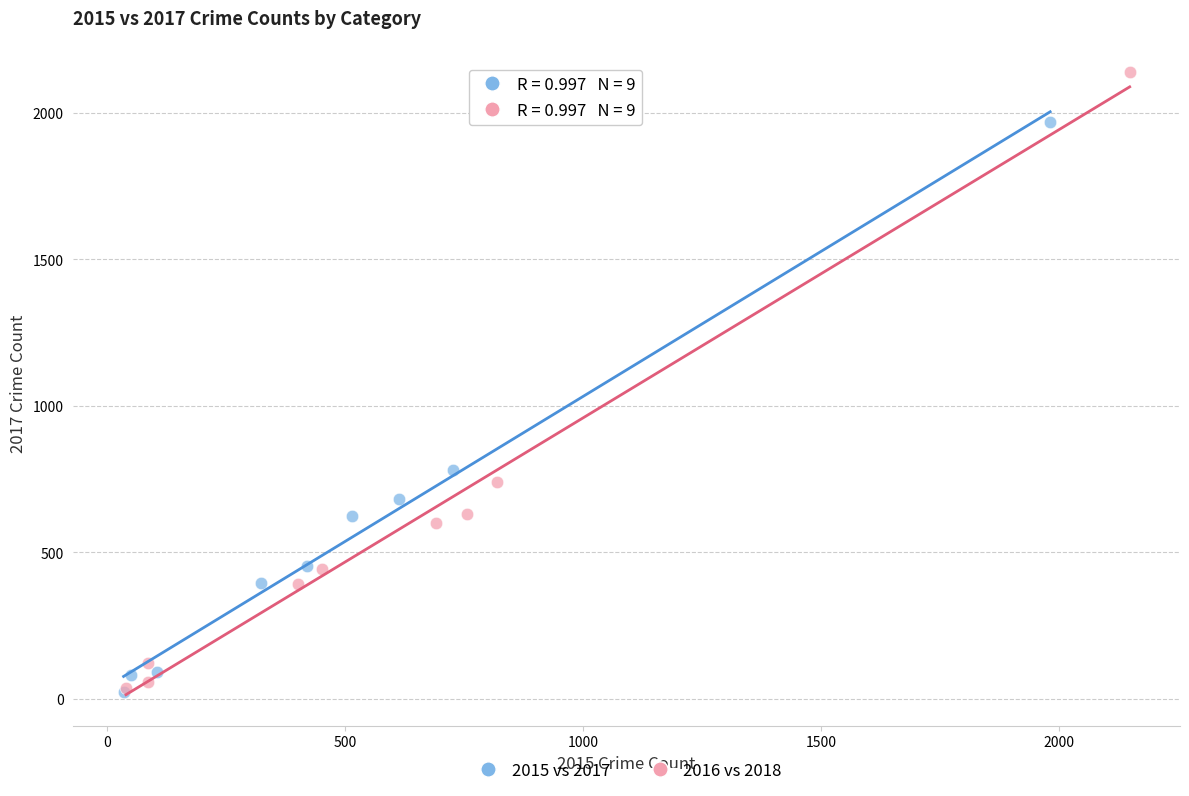

Which series contains the highest Y value?

2016 vs 2018